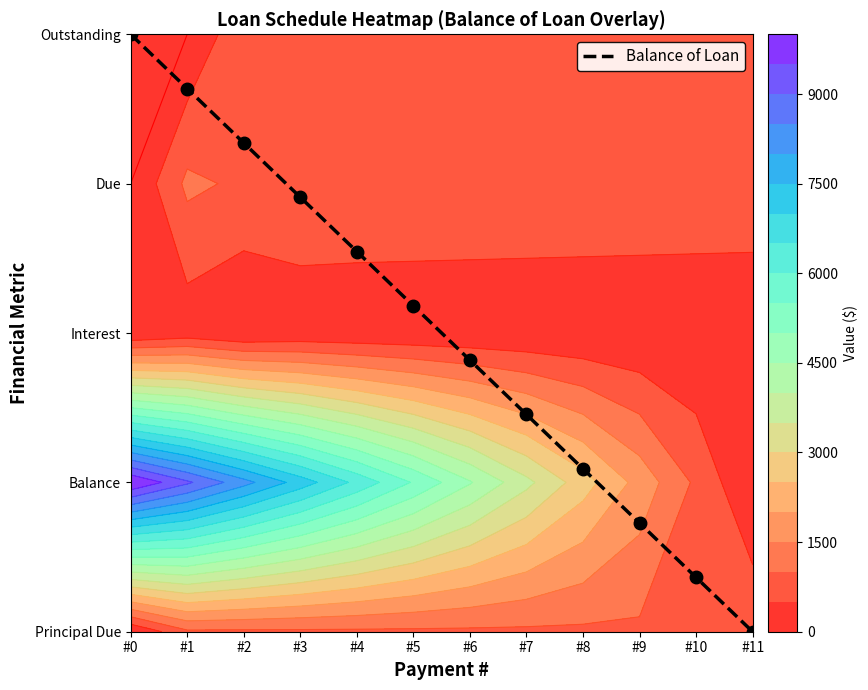

Reading left to right, extract all data points from this chart.

#0=4.0	#1=3.6	#2=3.3	#3=2.9	#4=2.5	#5=2.2	#6=1.8	#7=1.5	#8=1.1	#9=0.7	#10=0.4	#11=0.0